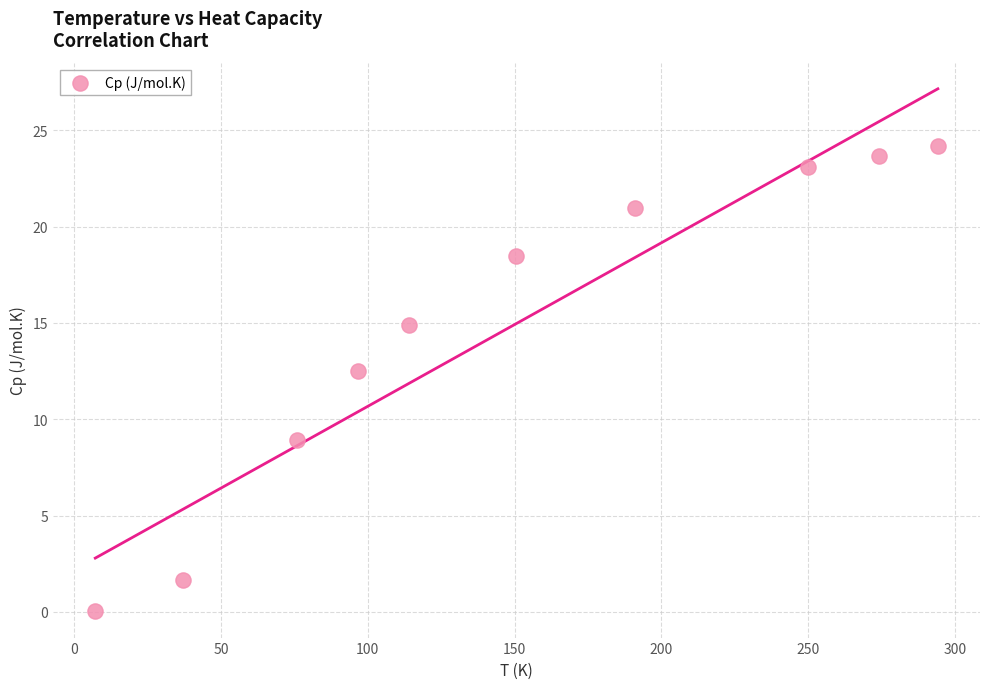

What is the range of Y values (max minus min)?

24.2